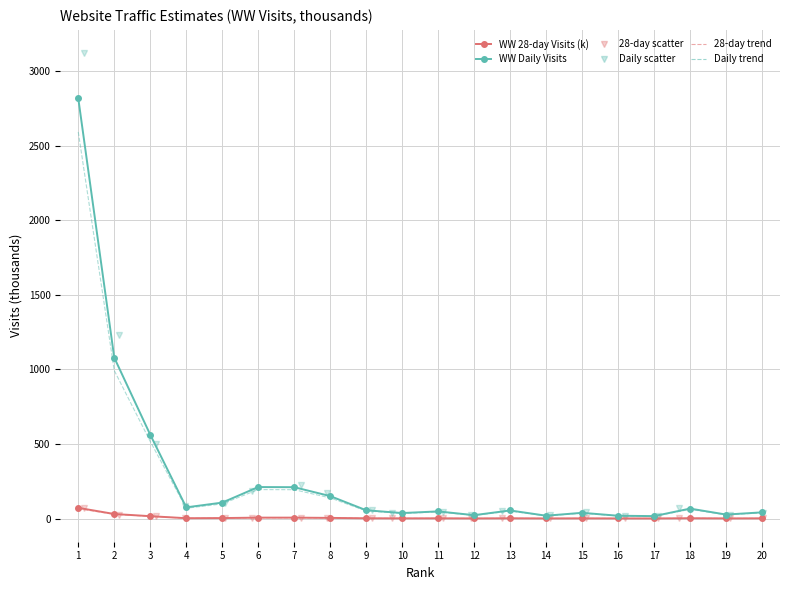

True or false: WW 28-day Visits (k) and WW Daily Visits intersect in this chart.

False